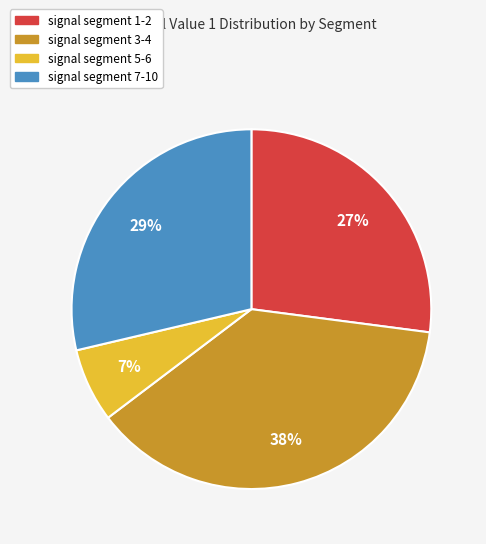

Is there a majority slice in this chart?

No